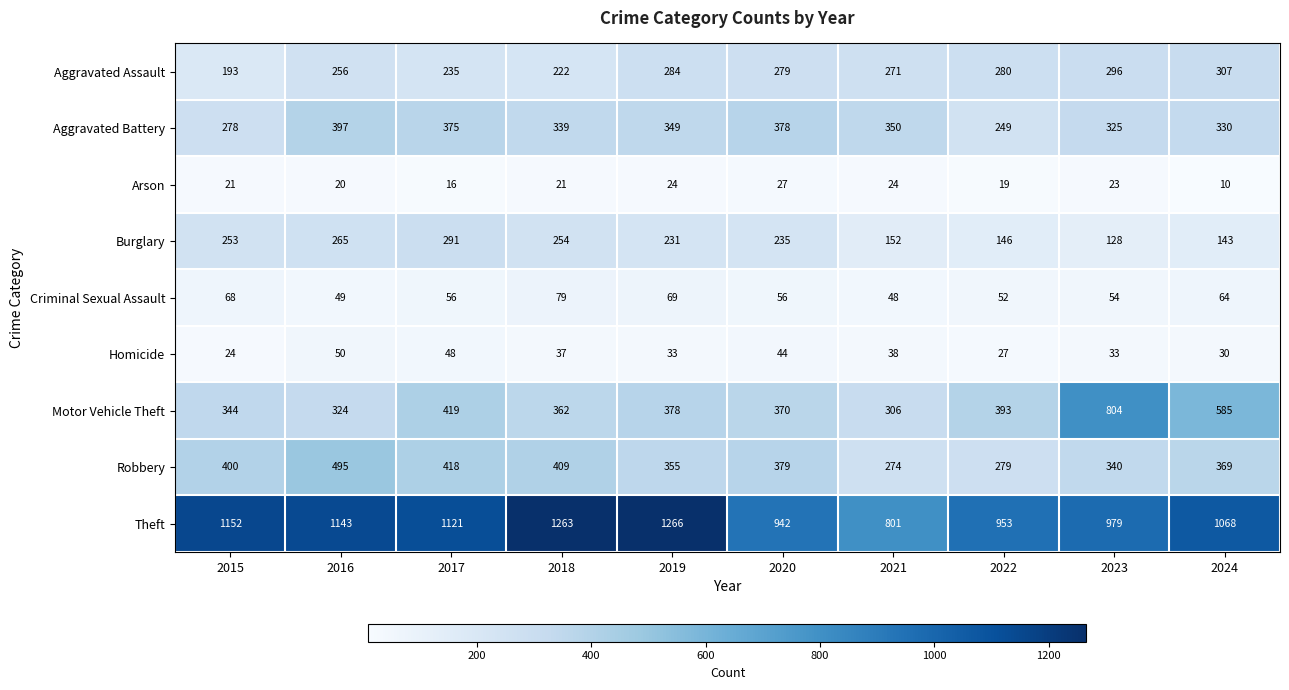

What is the difference between the highest and lowest values at 2022?

934